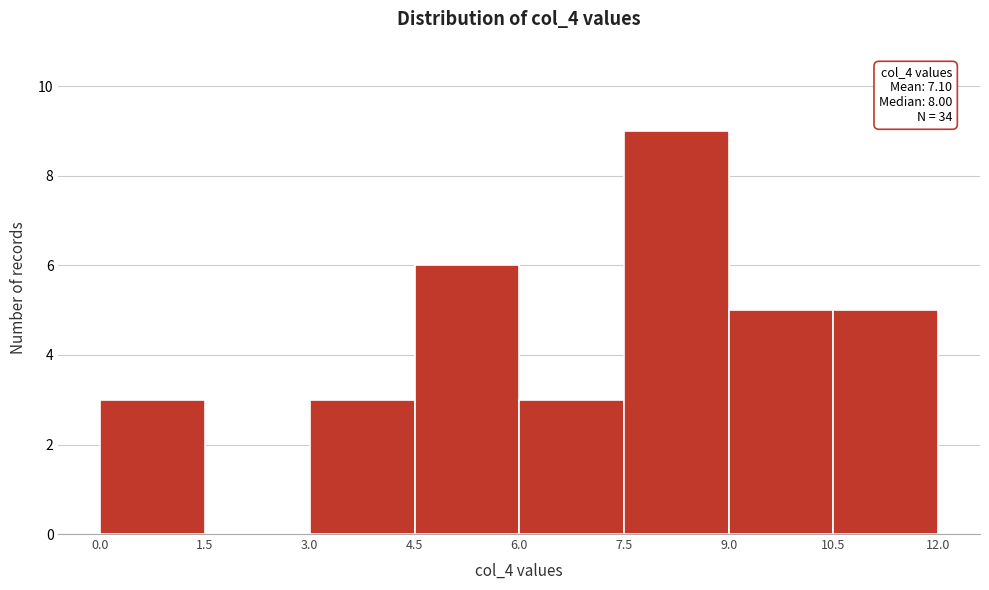

Over which range of the x-axis is the bar tallest?

7.5 to 9.0